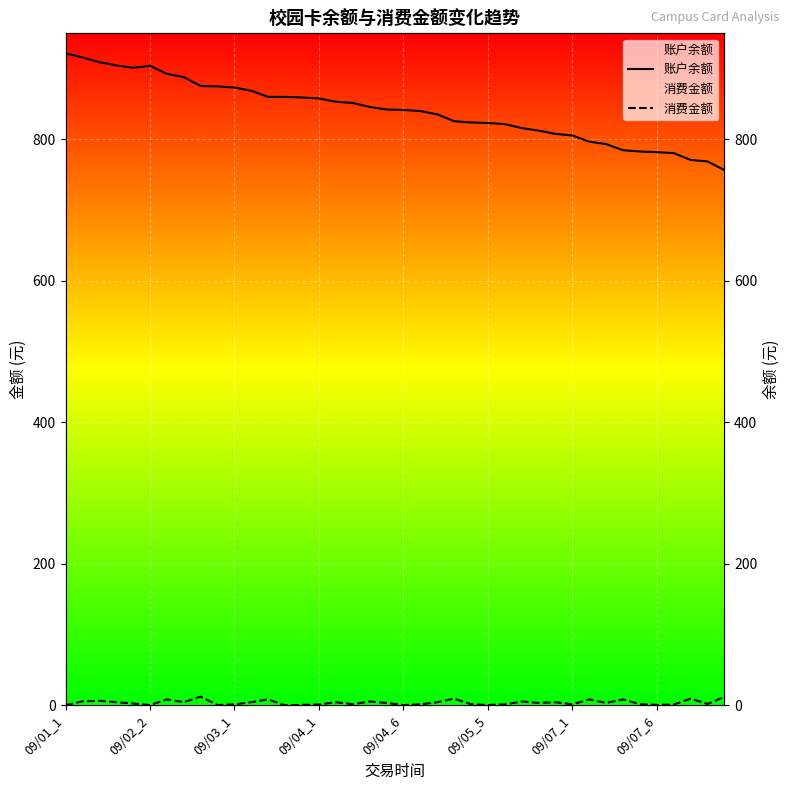

Rank the series by their maximum value, from highest to lowest.

账户余额, 消费金额